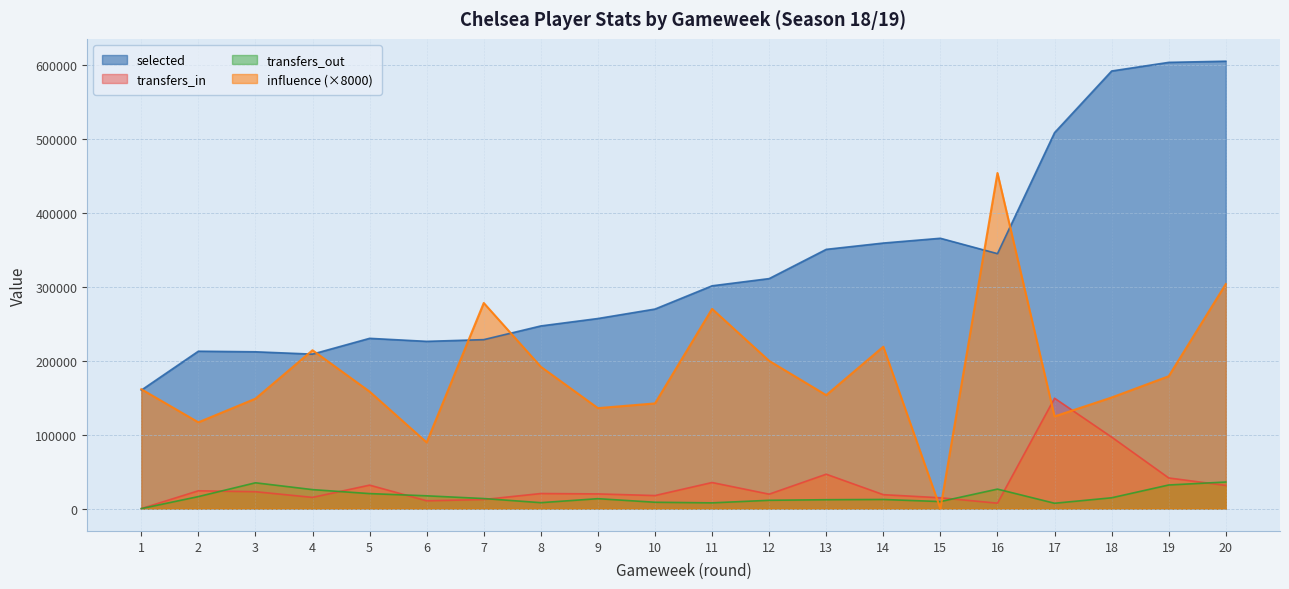

What is the spread (max minus min) of values at 16?

447079